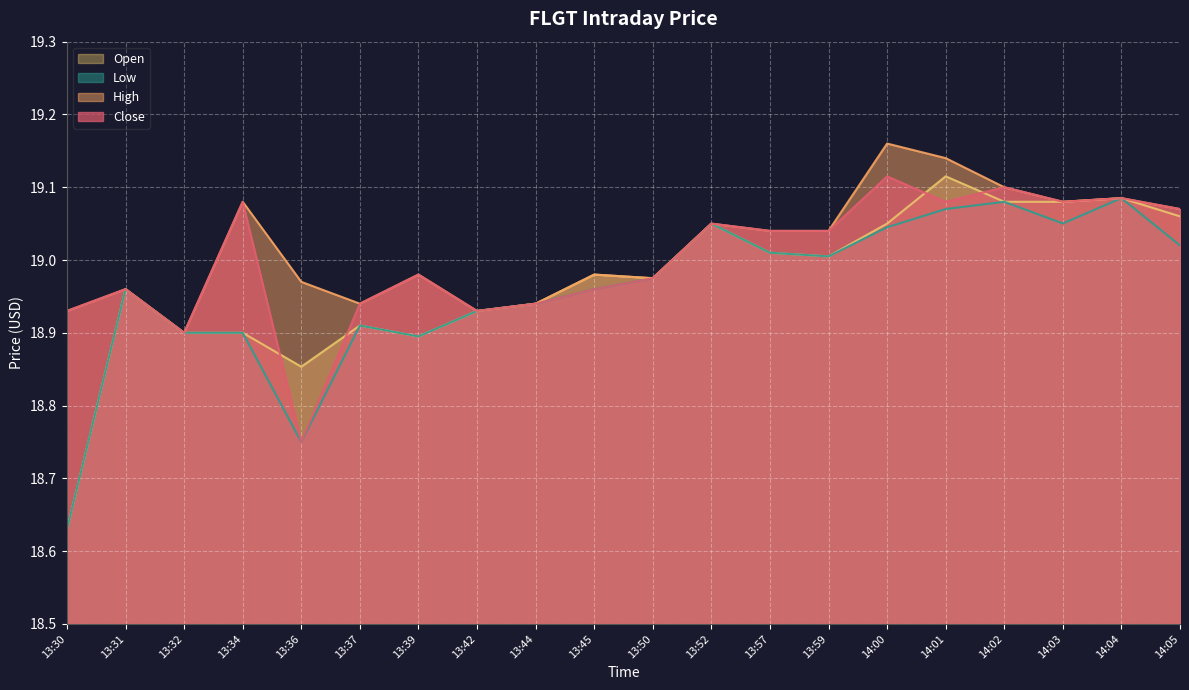

How many lines are shown in the chart?

4